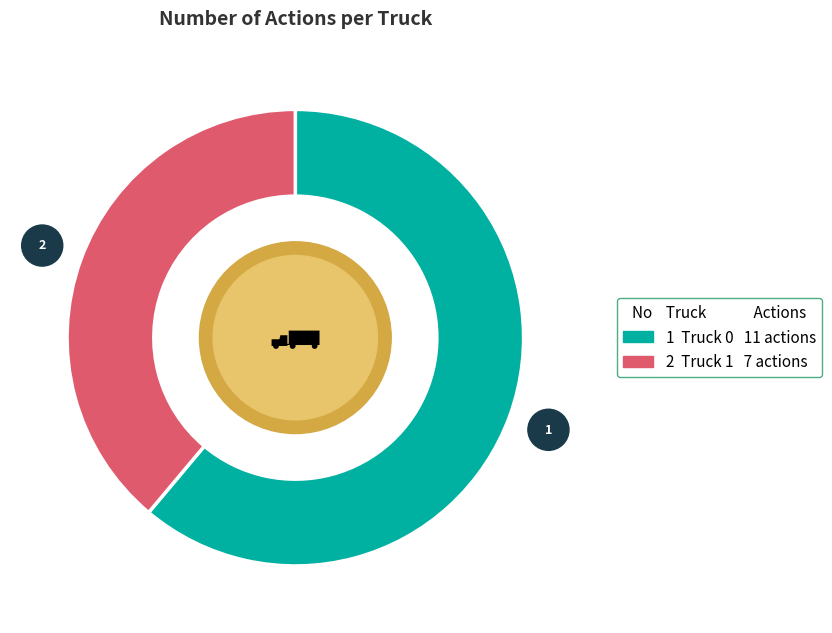

Is there a majority slice in this chart?

Yes